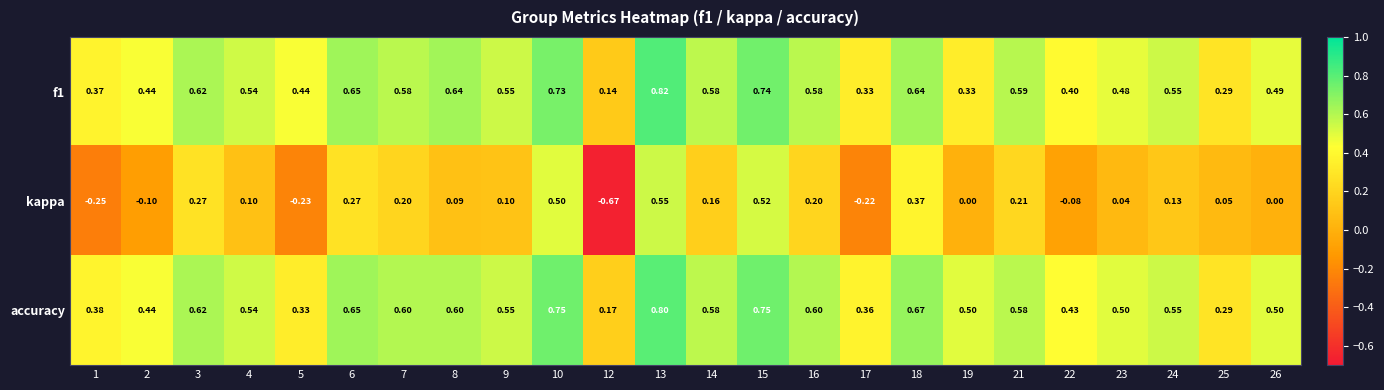

Which series has the largest total across all categories?

accuracy